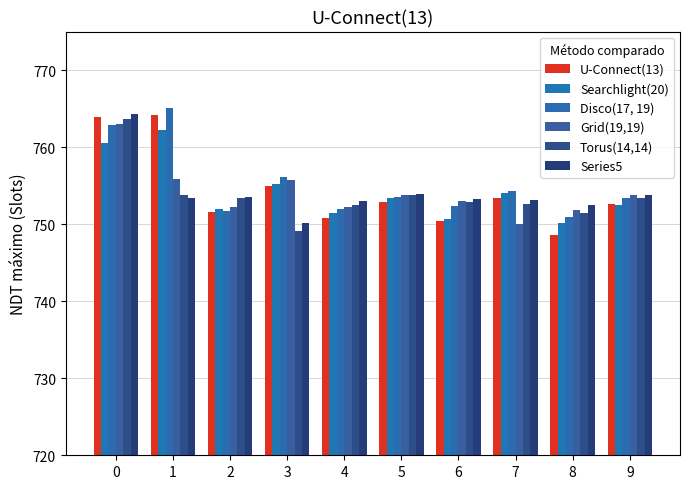

What is the value of the Searchlight(20) bar at the 8th from the left?

754.0